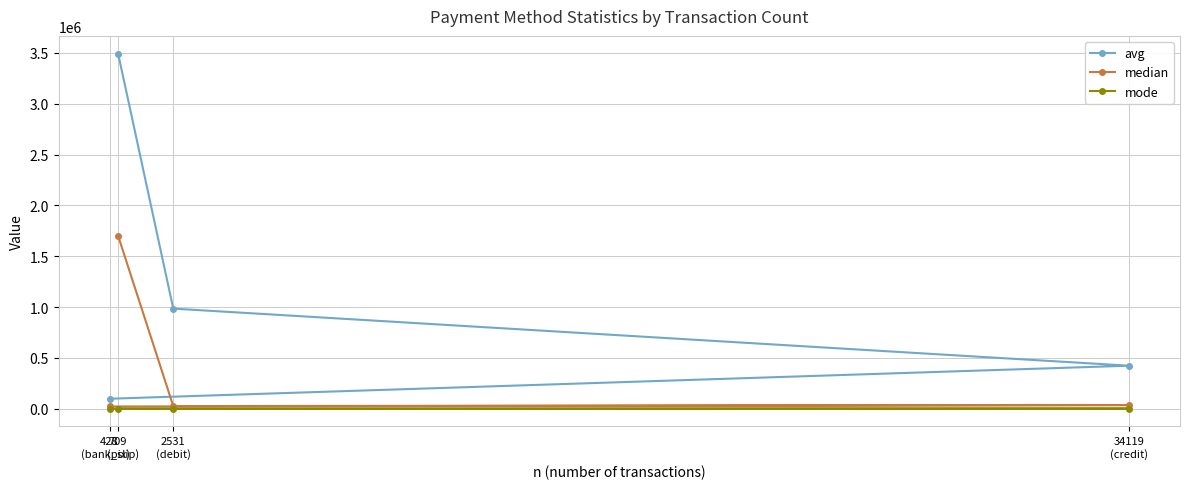

True or false: avg has a value of 1405826.8 at 2531
(debit).

False